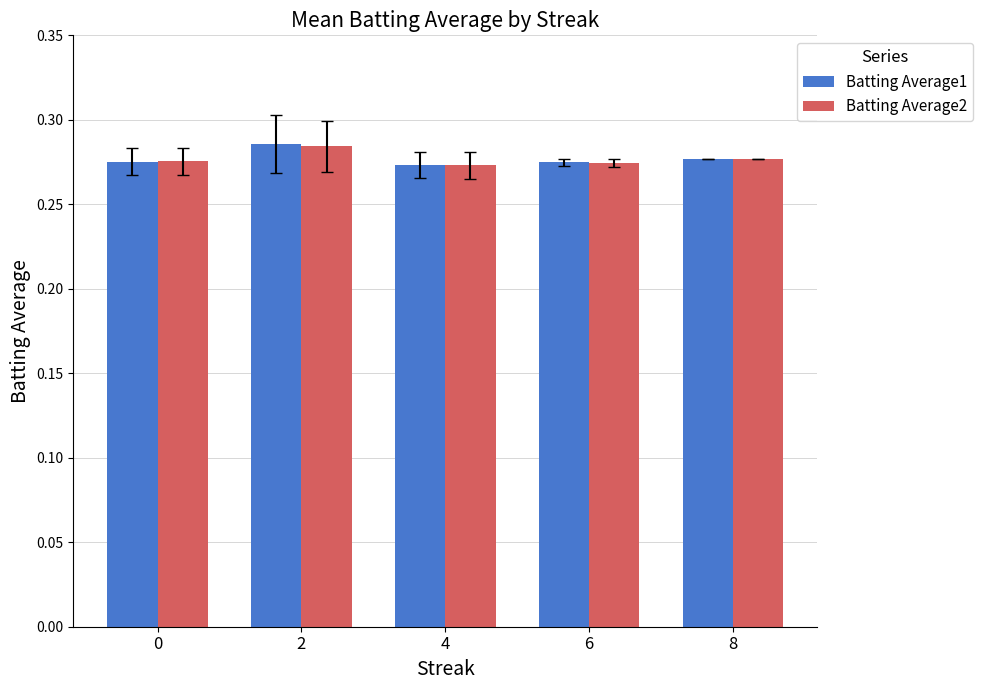

Which series has the largest range (max minus min)?

Batting Average1